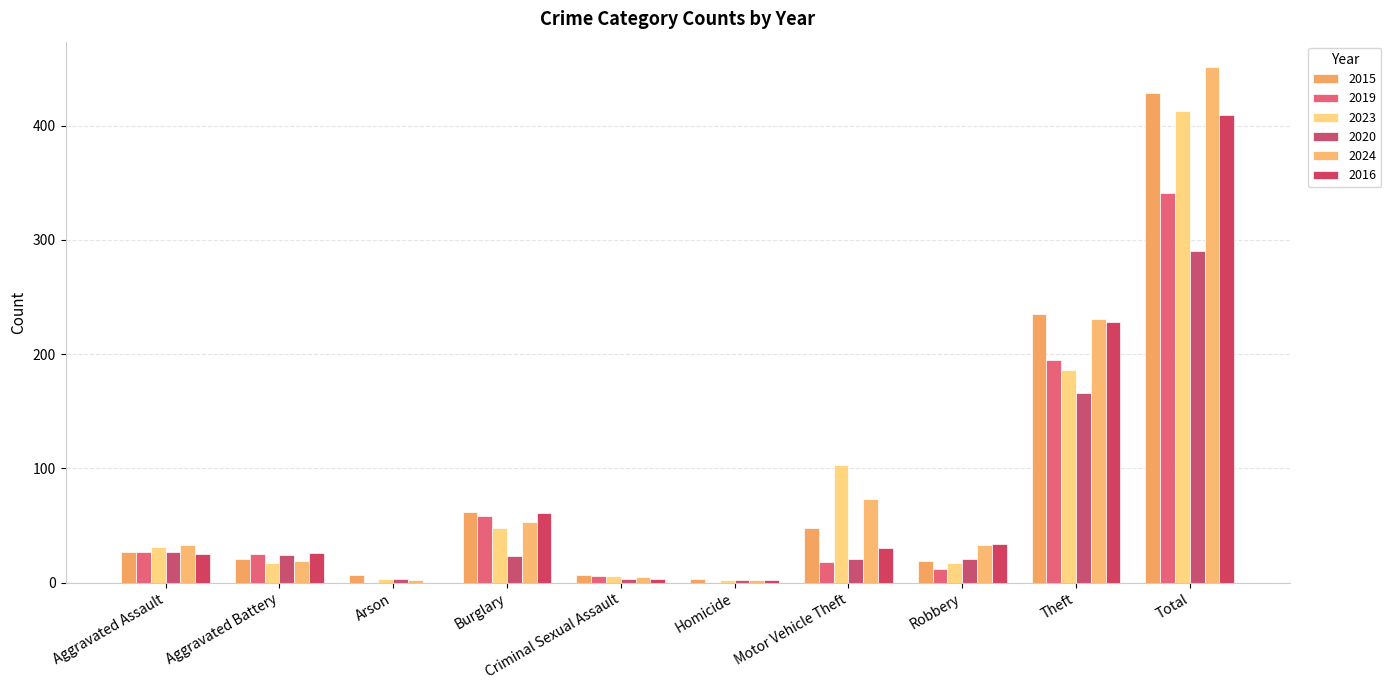

What is the total value across all series at Arson?

15